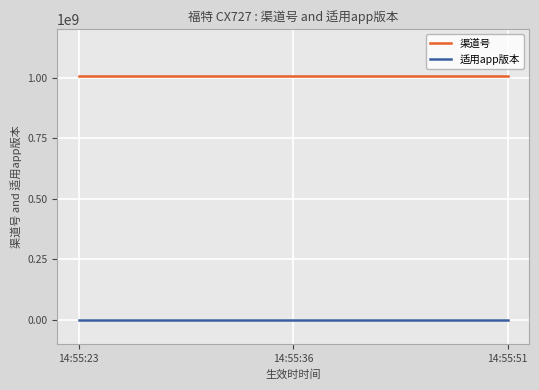

What is the lowest value of the 渠道号 series?

1006012003